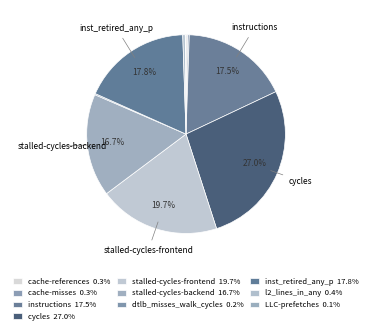

To the nearest percent, what is the difference between the largest and smallest slice percentages?

27%